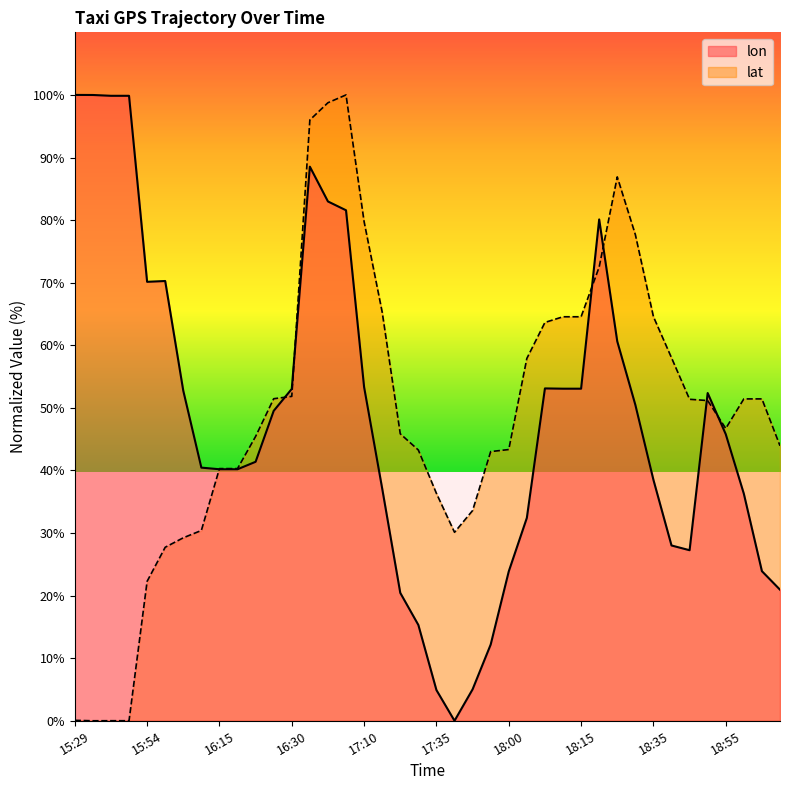

Is it true that lon equals 28.0 at 18:40?

True